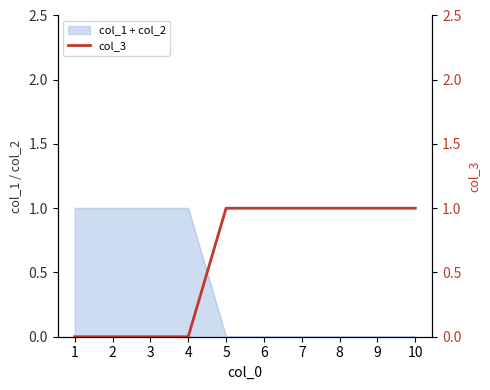

What is the difference between the values at 4 and 5?

1